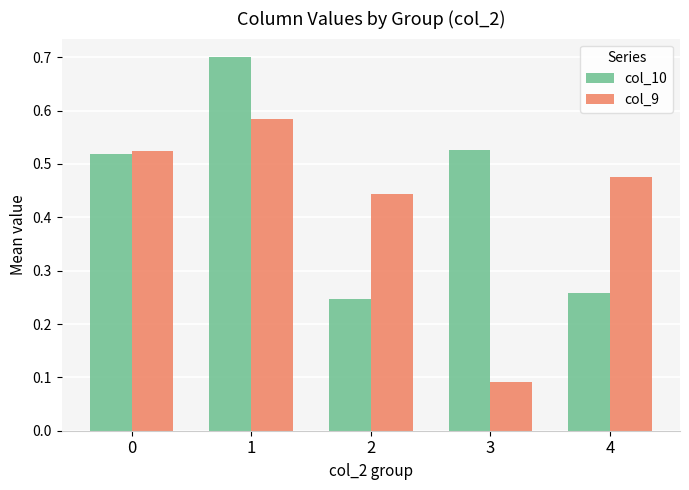

Which series changed the most between 1 and 2?

col_10